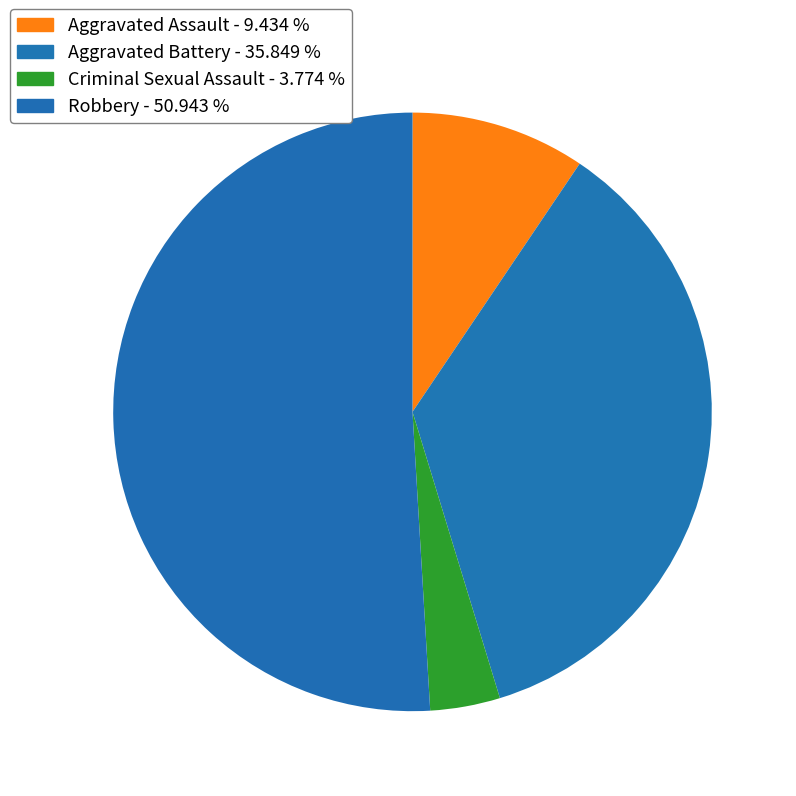

How many segments does this pie chart have?

4